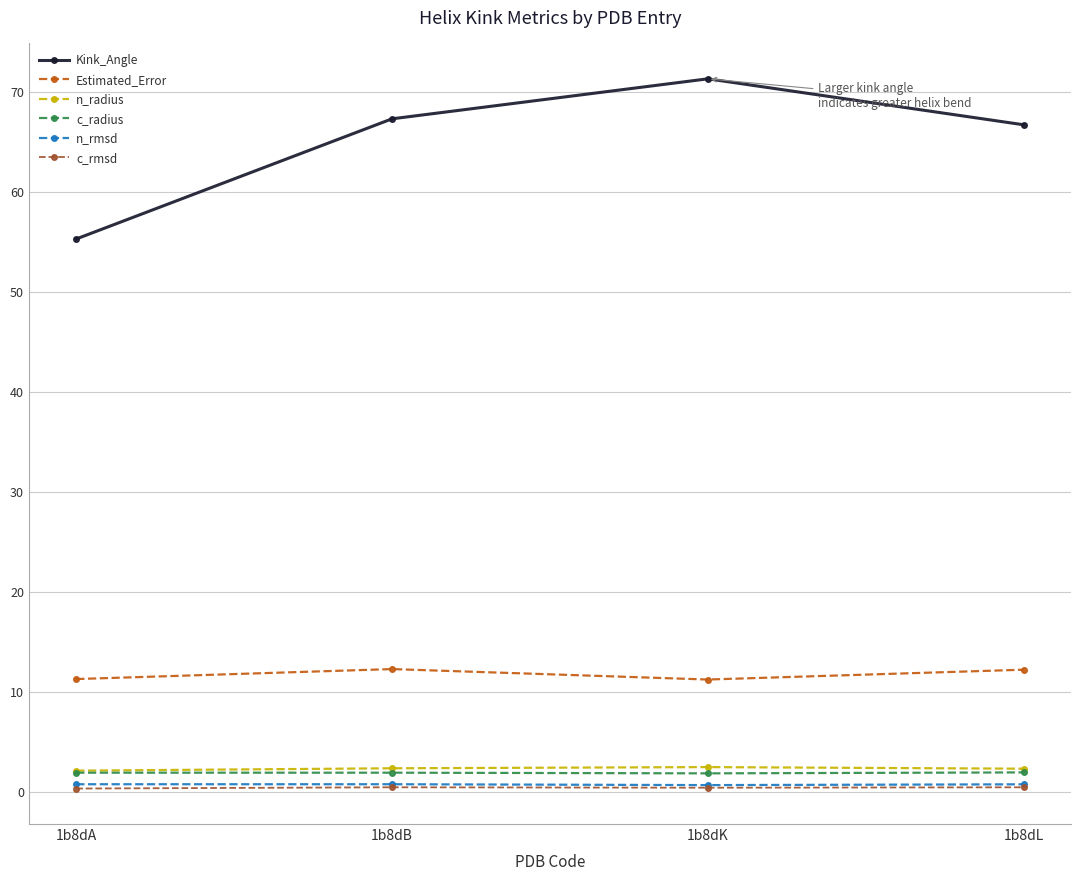

At how many categories does at least one series exceed 4?

4